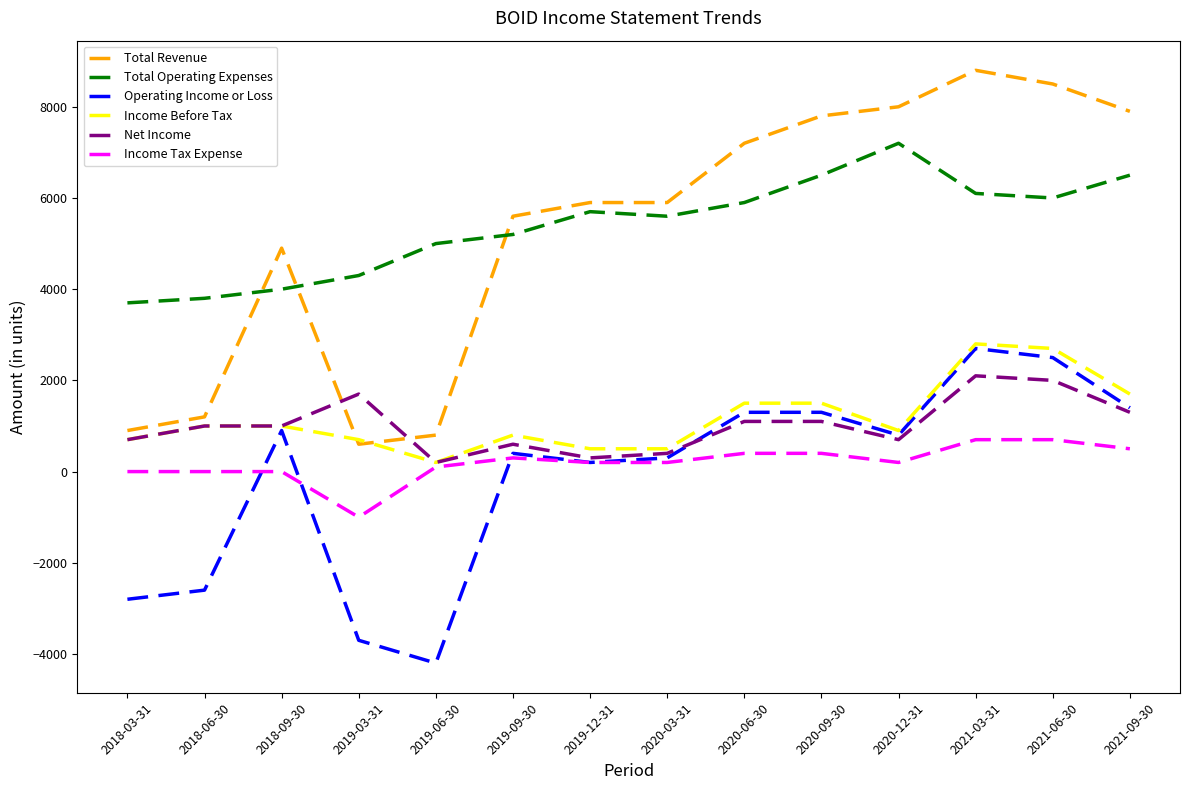

Which series changed the most between 2019-03-31 and 2021-06-30?

Total Revenue